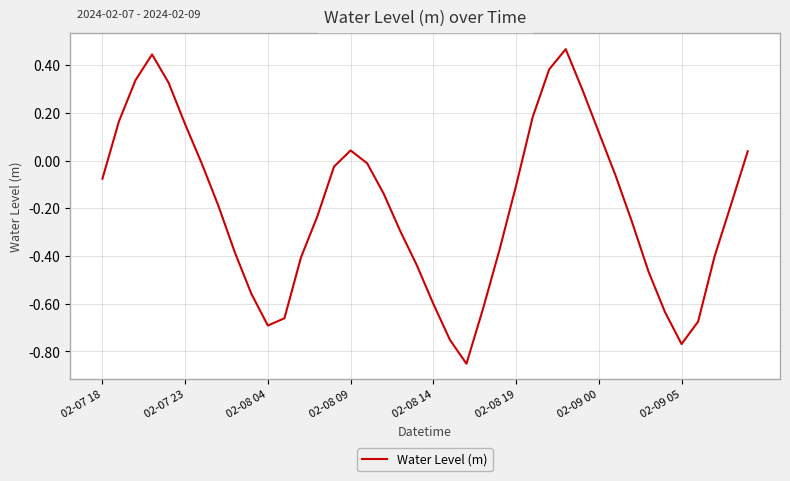

Where is the data nearest to the value 0?

16